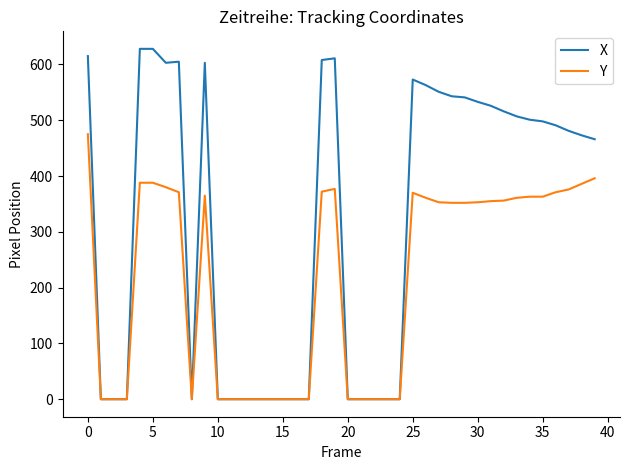

Which series has the largest range (max minus min)?

X